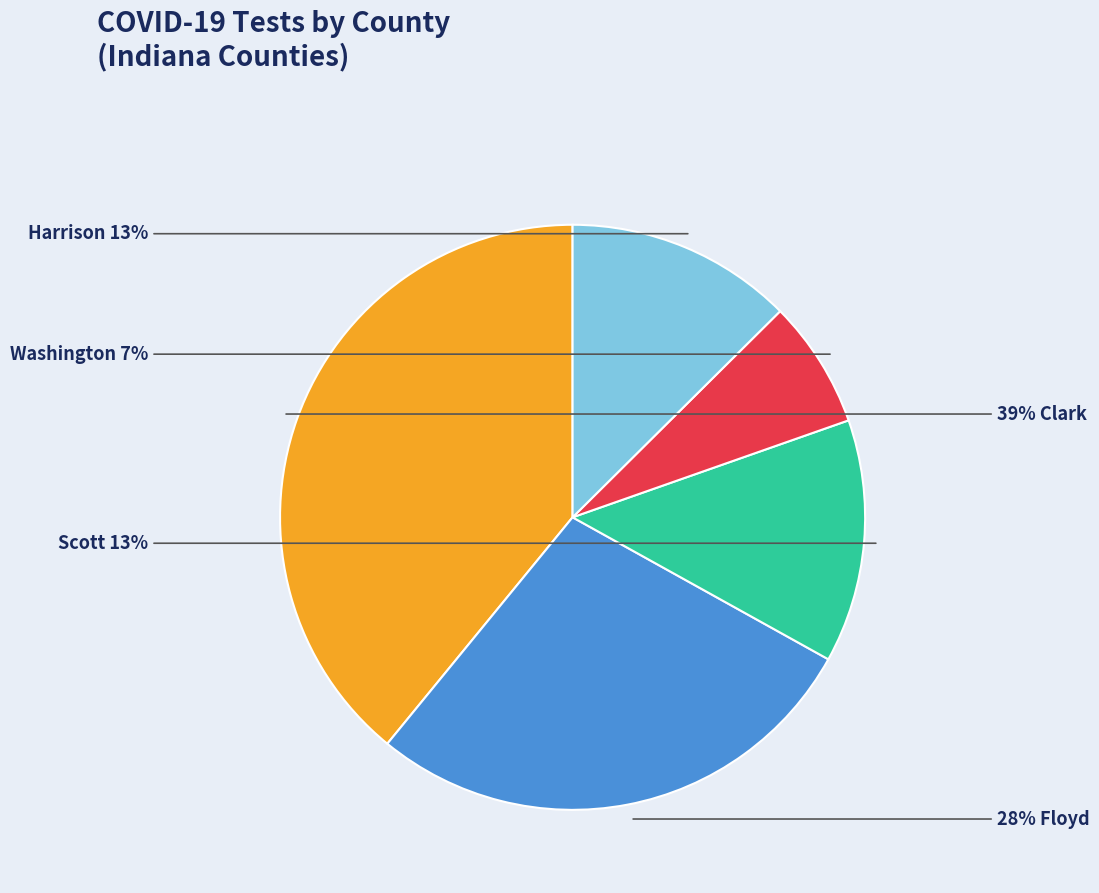

Is there any slice that represents more than half of the pie?

No